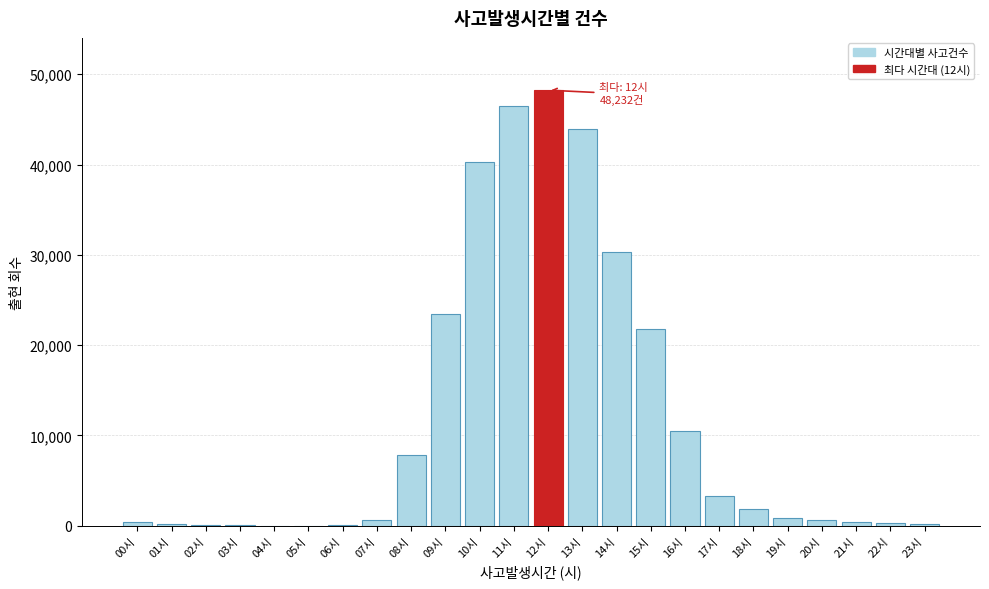

At which label is the value closest to 24119?

09시